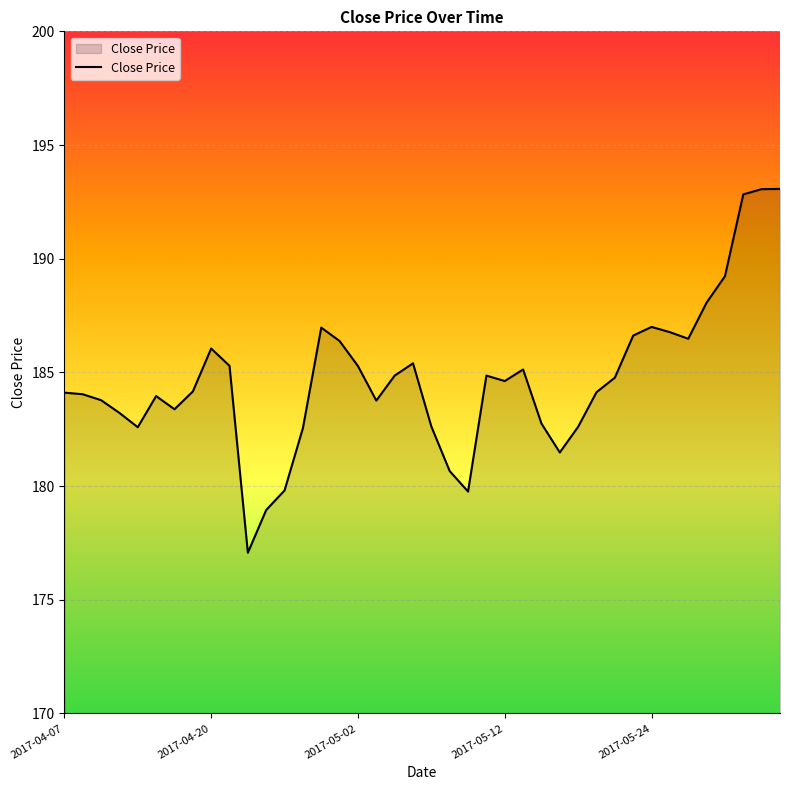

What is the maximum value shown in the chart?

193.1